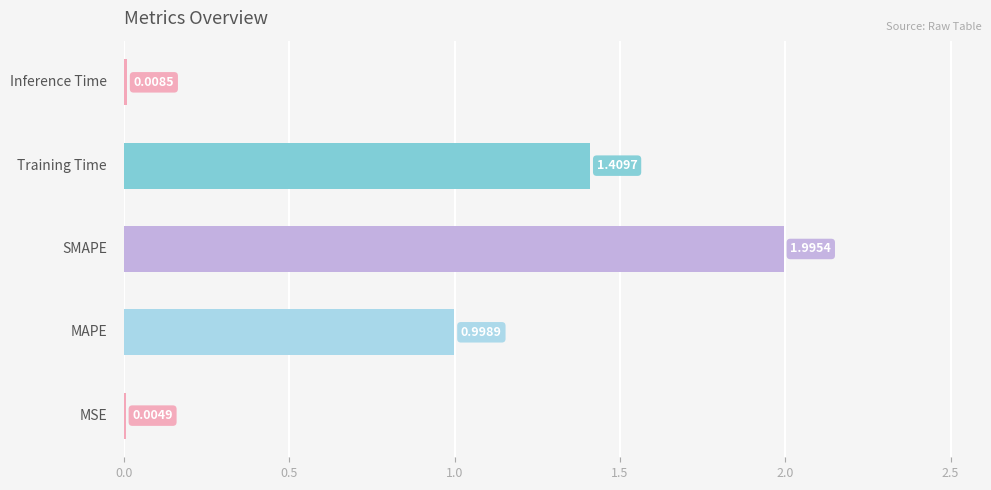

What is the sum of all values?

4.4